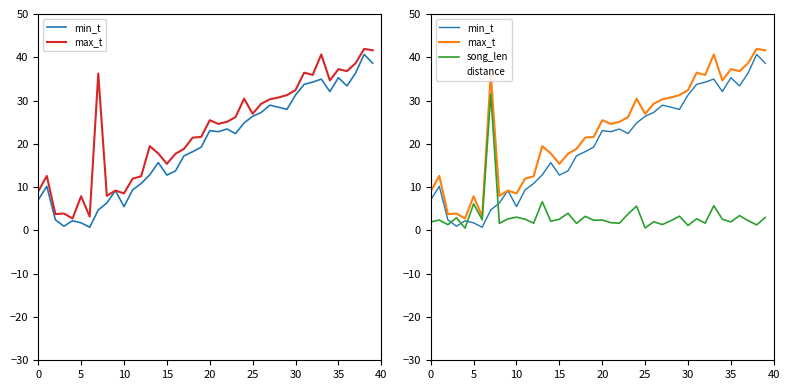

The value of max_t at 10 is 13.9. True or false?

False